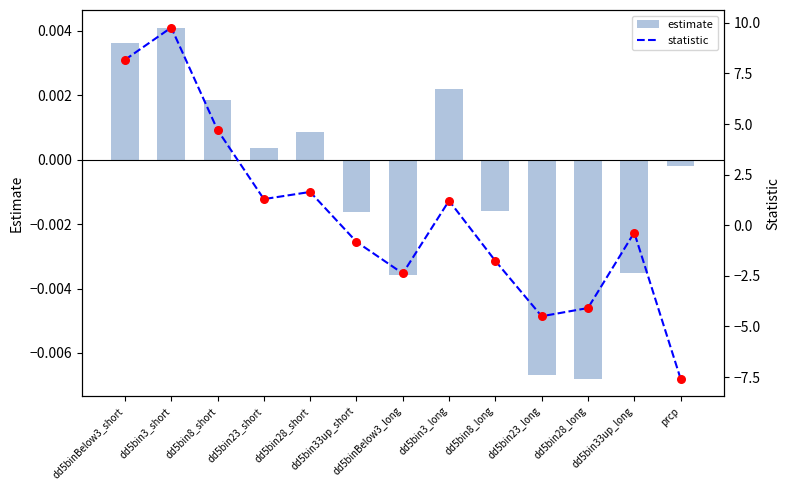

What is the total value across all series at dd5bin23_short?

2.6